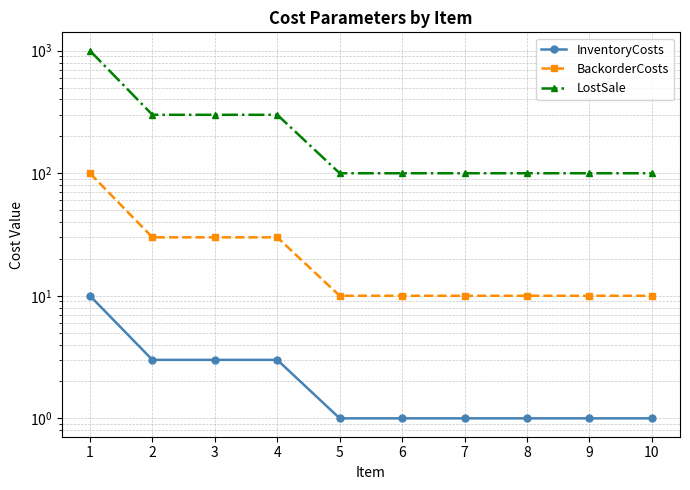

At which label is InventoryCosts closest to 5?

2